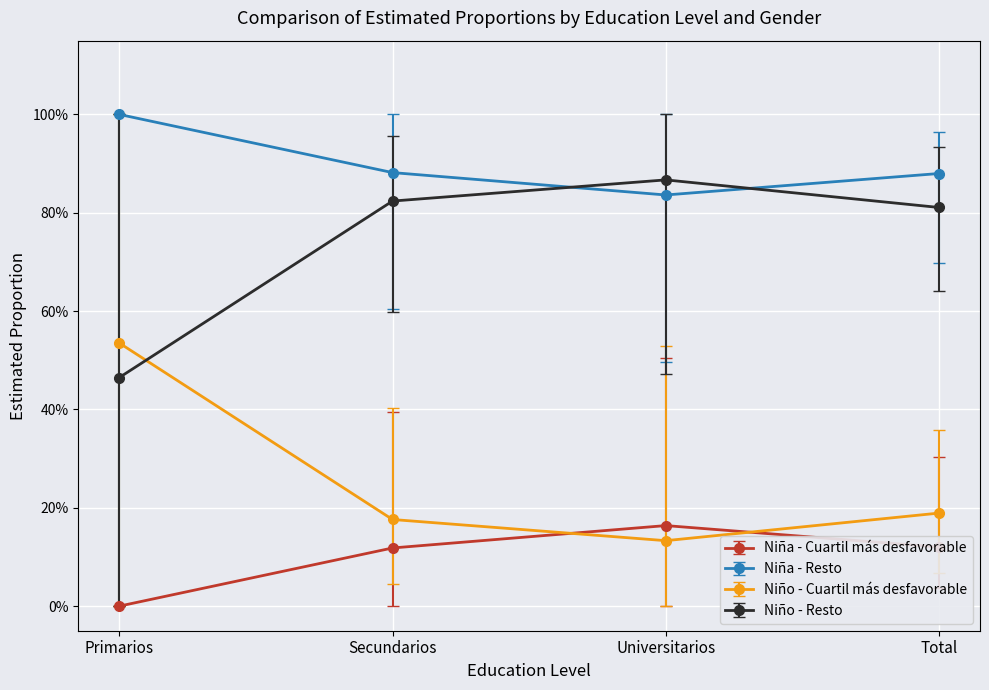

Reading left to right, transcribe all the data shown in this chart.

Niña - Cuartil más desfavorable: 0.0	0.1	0.2	0.1
Niña - Resto: 1.0	0.9	0.8	0.9
Niño - Cuartil más desfavorable: 0.5	0.2	0.1	0.2
Niño - Resto: 0.5	0.8	0.9	0.8